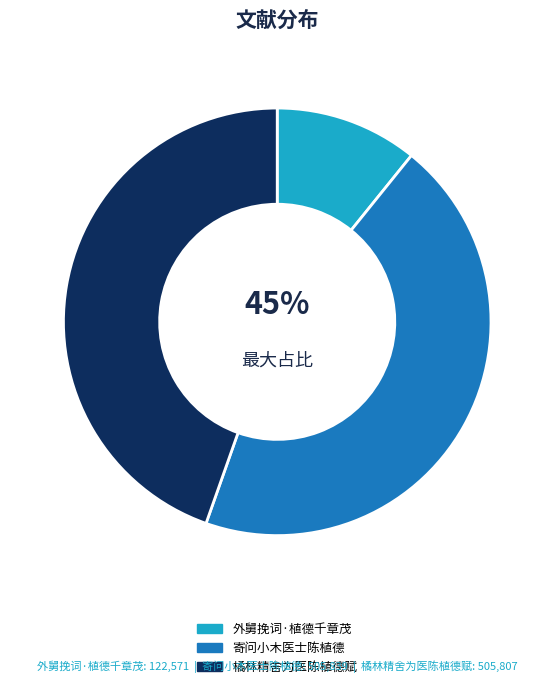

How many segments does this pie chart have?

3